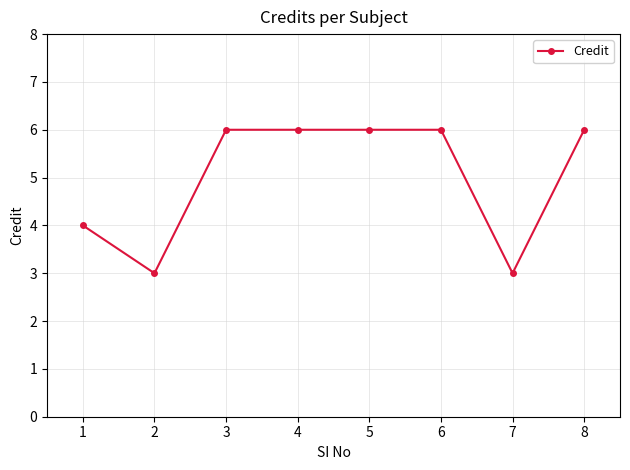

Where is the first local minimum?

2